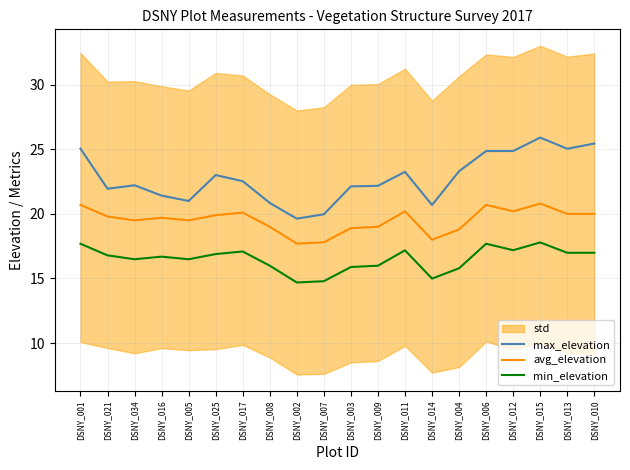

What is the spread (max minus min) of values at DSNY_034?

5.7